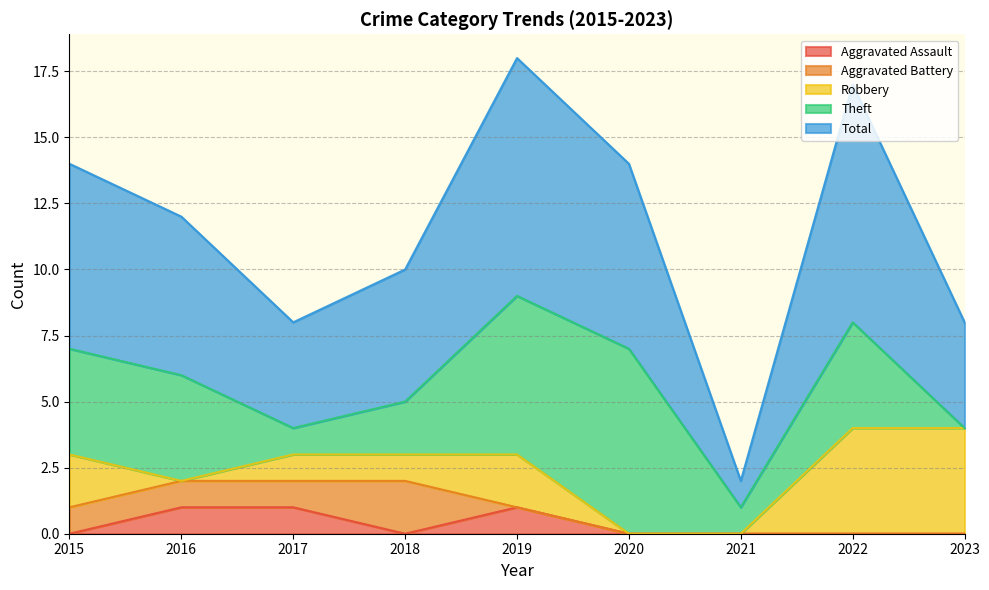

Which series has the largest total across all categories?

Total